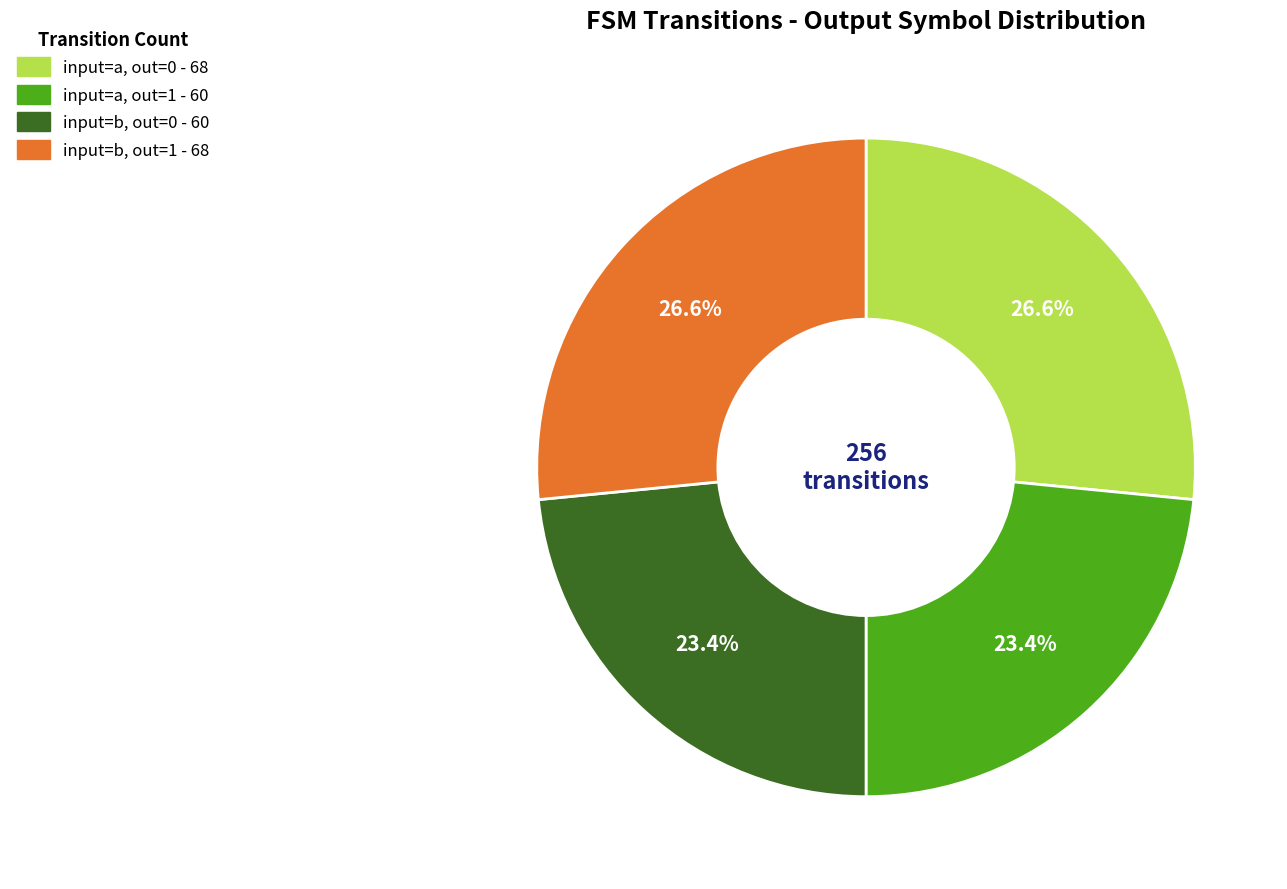

Is there any slice that represents more than half of the pie?

No